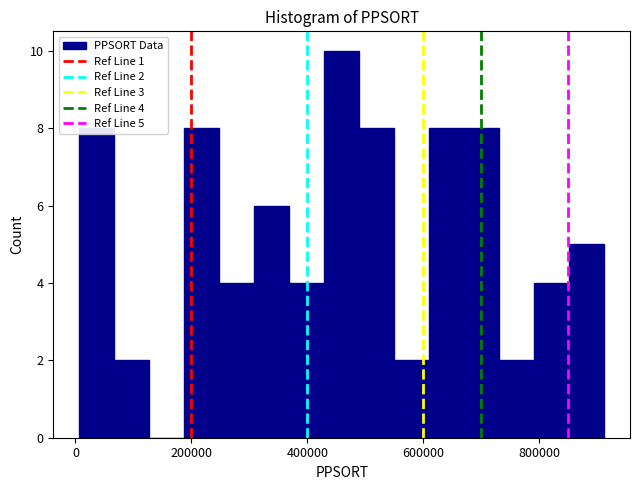

Around what value on the x-axis is the tallest bar? Give the approximate position of its centre, as read against the axis.

460000